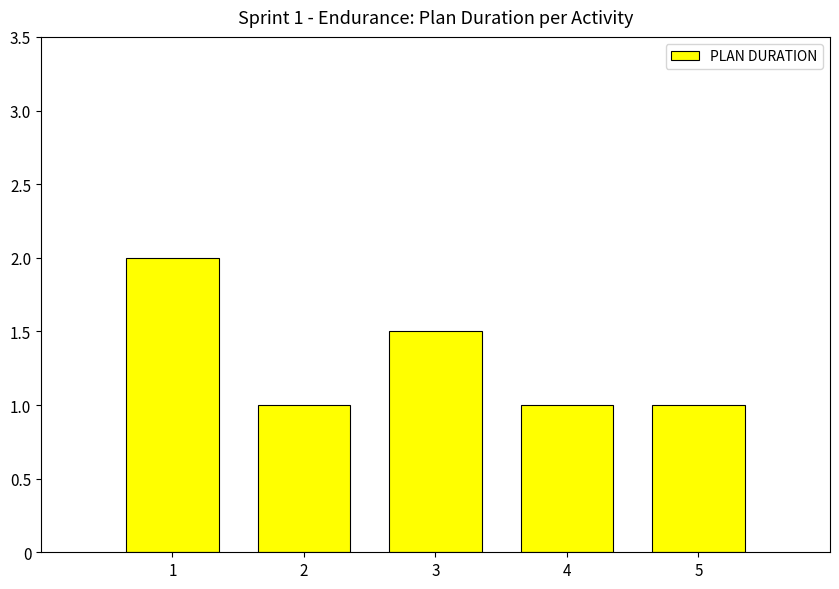

Count the values in the range 1 to 2.

5